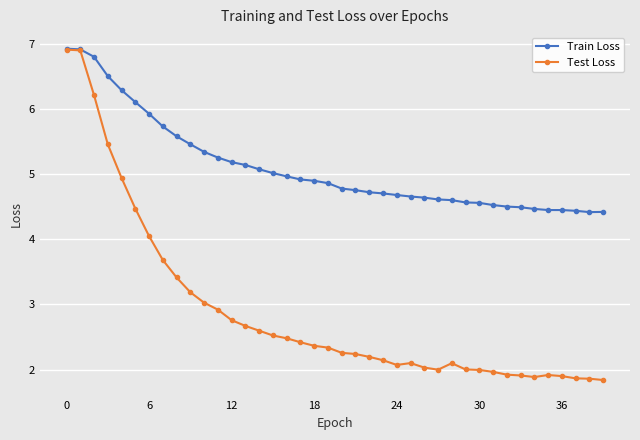

What is the maximum value for Test Loss?

6.9